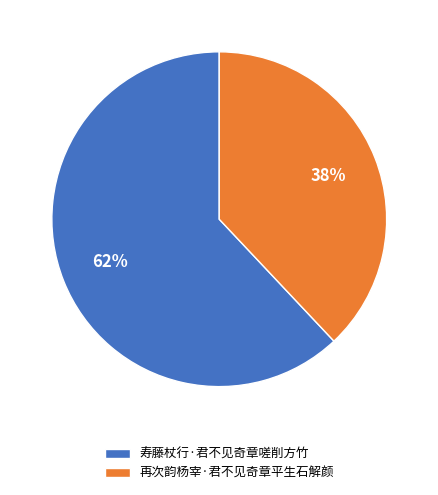

To the nearest percent, what is the difference between the 再次韵杨宰·君不见奇章平生石解颜 and 寿藤杖行·君不见奇章嗟削方竹 slice percentages?

24%